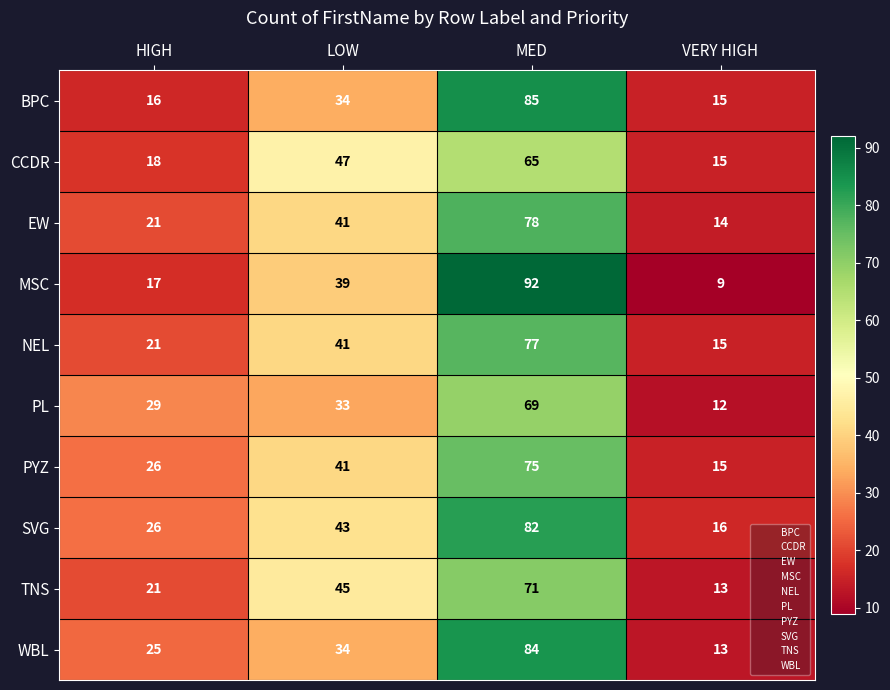

List the labels in order of CCDR value, largest first.

MED, LOW, HIGH, VERY HIGH